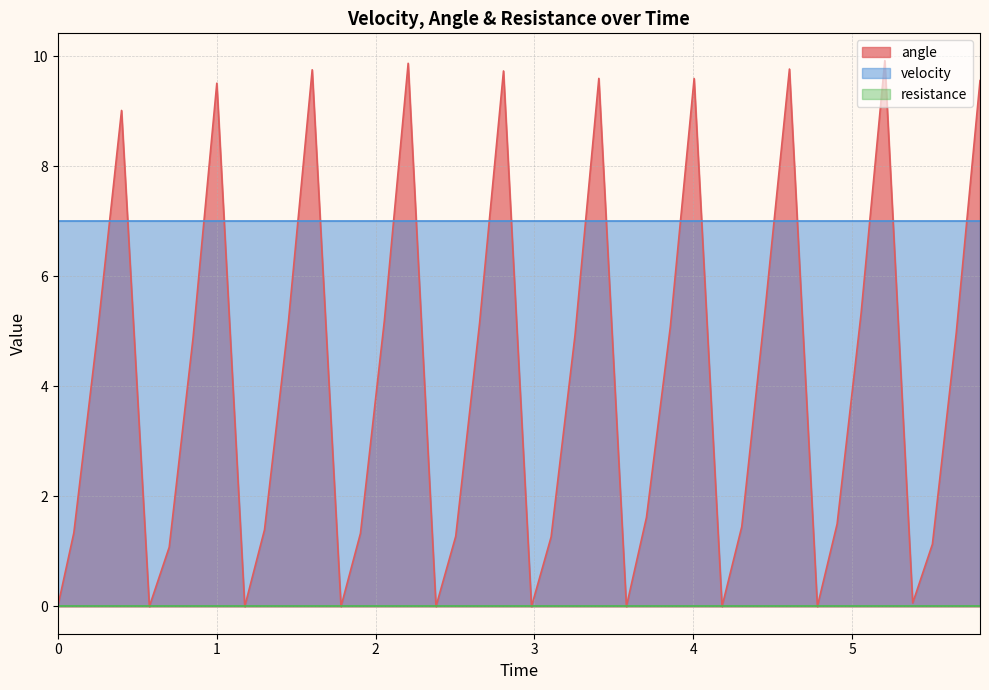

True or false: angle and resistance intersect in this chart.

False